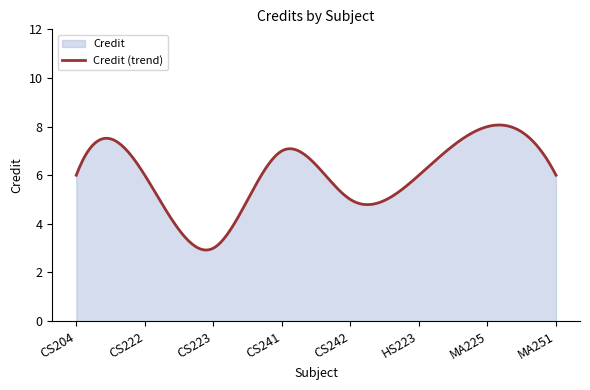

What is the smallest value displayed?

2.9